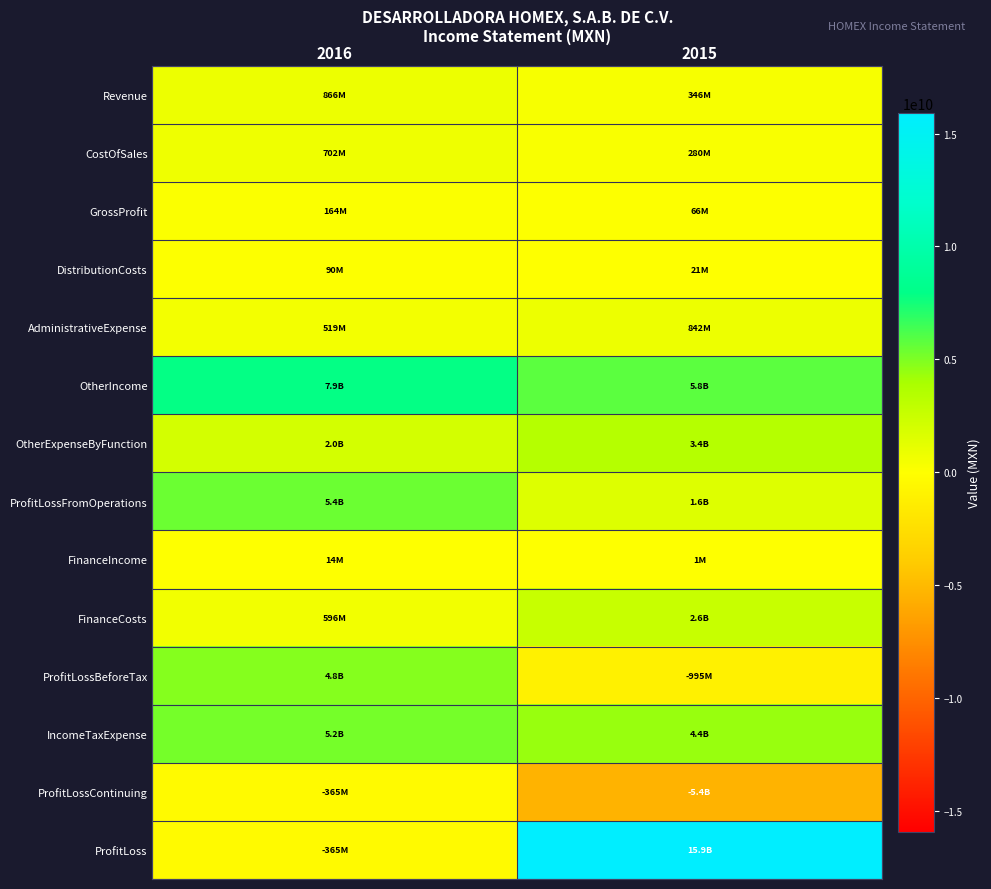

Count the number of categories in the chart.

2